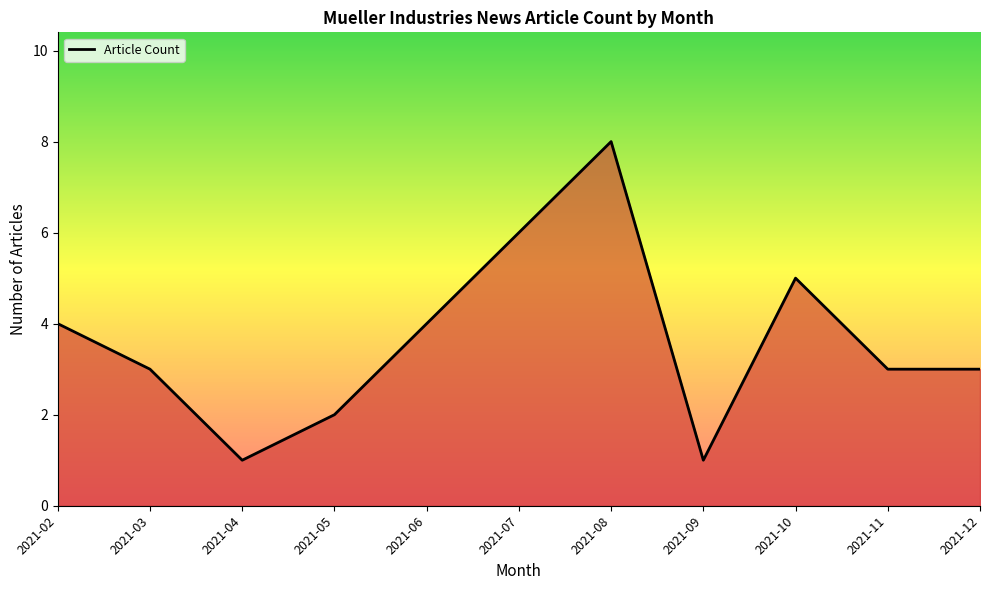

What is the greatest value displayed?

8